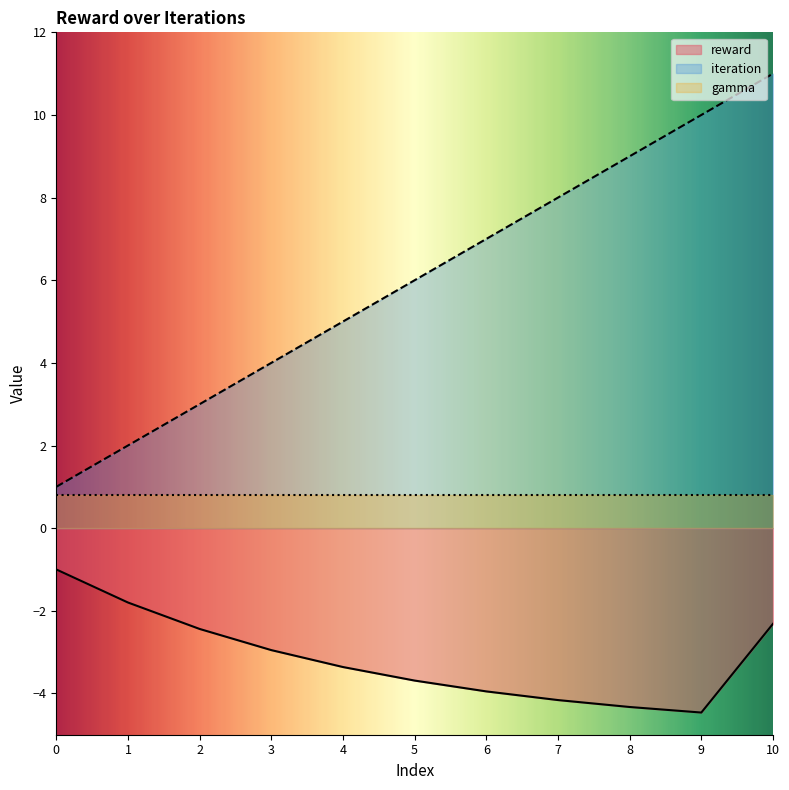

What is the value of the iteration point at the 8th from the left?

8.0